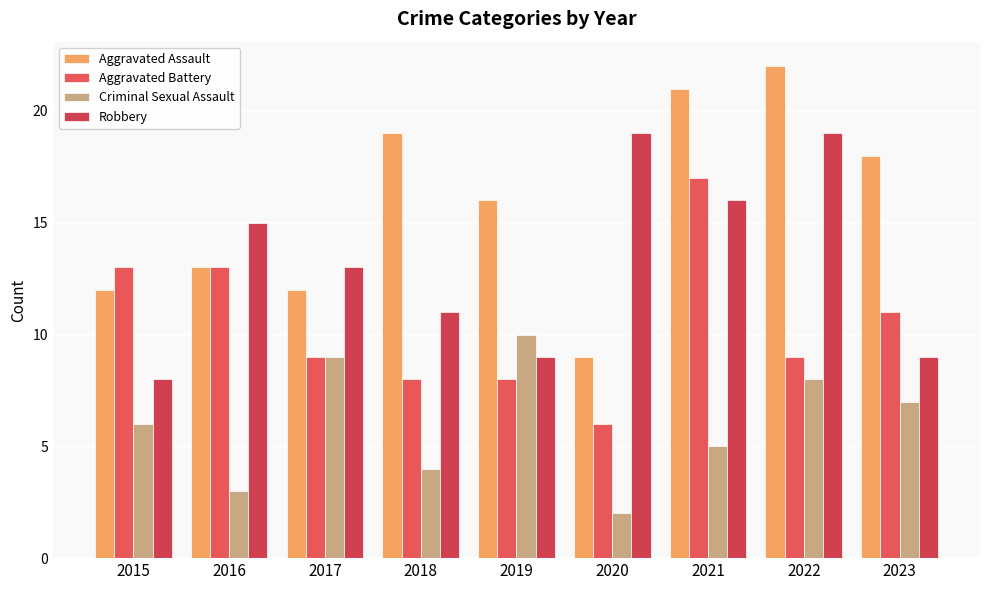

How many bars are there in each group?

4